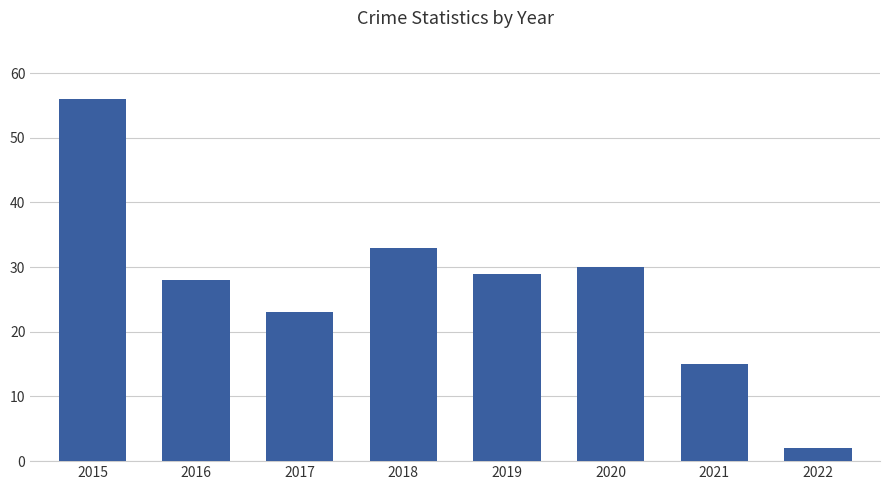

What is the value of the 6th bar from the left?

30